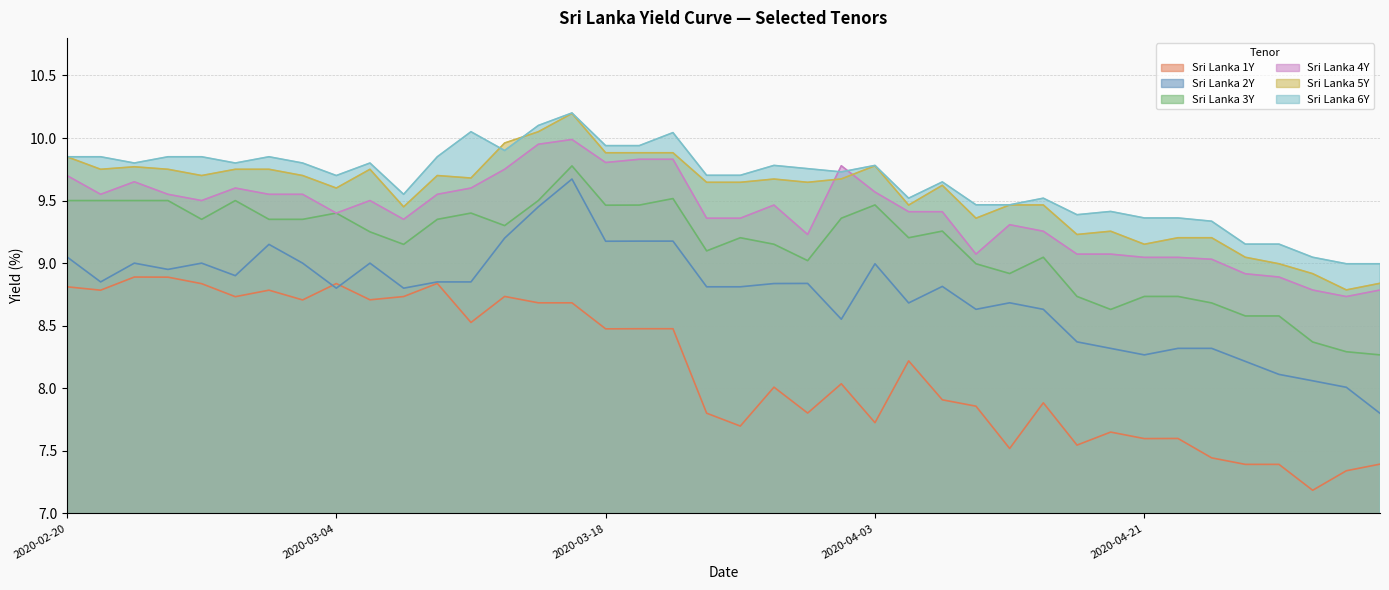

What is the difference between the maximum and minimum values in the Sri Lanka 1Y series?

1.7